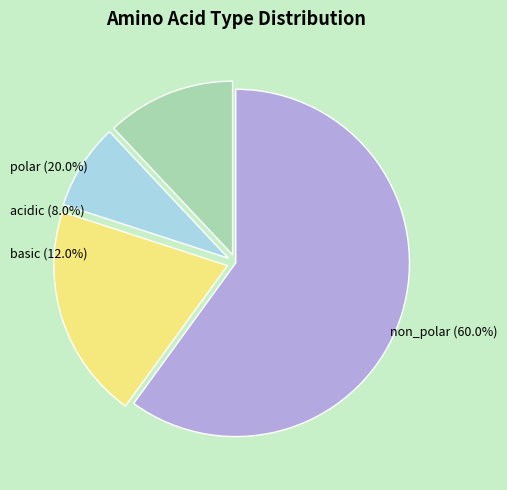

Is it true that basic is 27% of the pie?

False